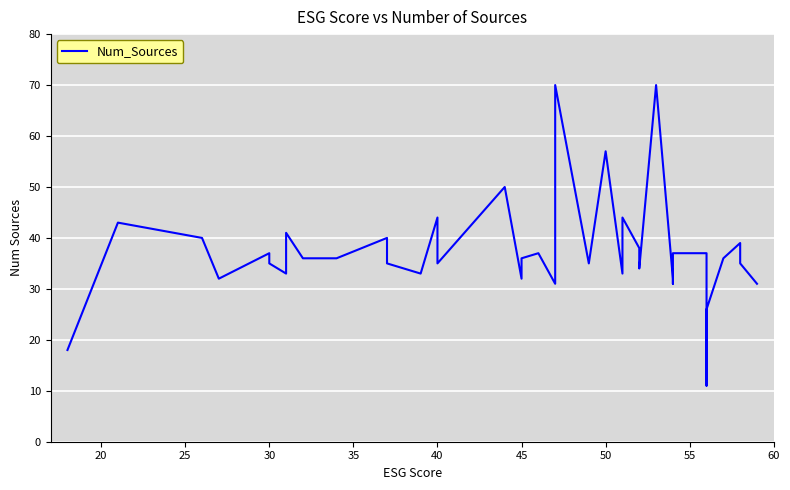

How many values exceed 36?

18